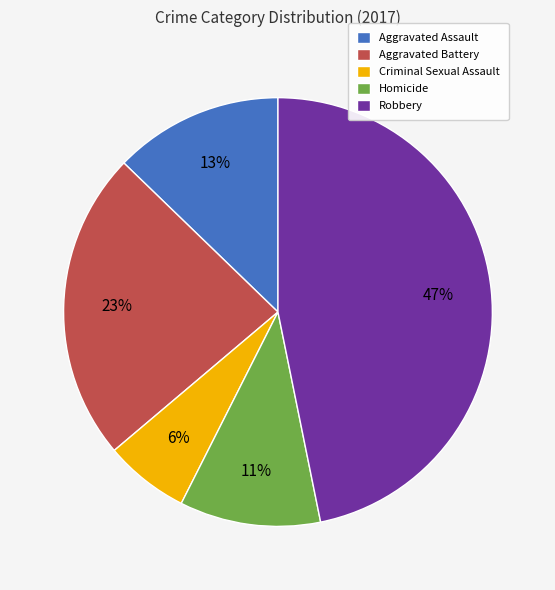

The Homicide slice represents 18% of the pie. True or false?

False